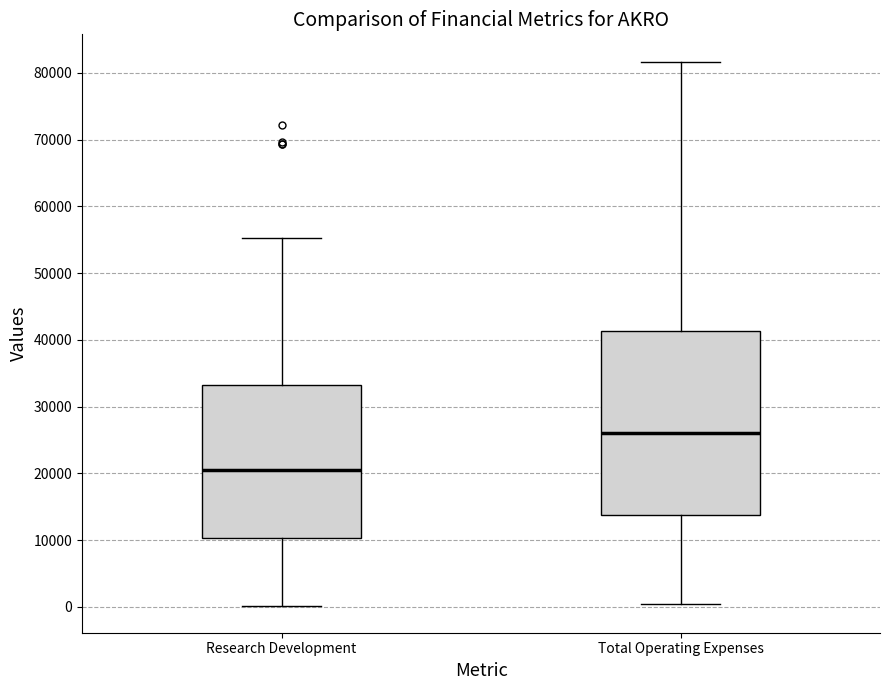

Reading left to right, read every box against the y-axis: the position of its median line, the range the box covers, and the ends of its whiskers. The values are not printed on the chart, so give them approximately, as read against the axis.

Research Development: median 21000, box 10000 to 33000, whiskers 0 to 55000
Total Operating Expenses: median 26000, box 14000 to 41000, whiskers 0 to 82000